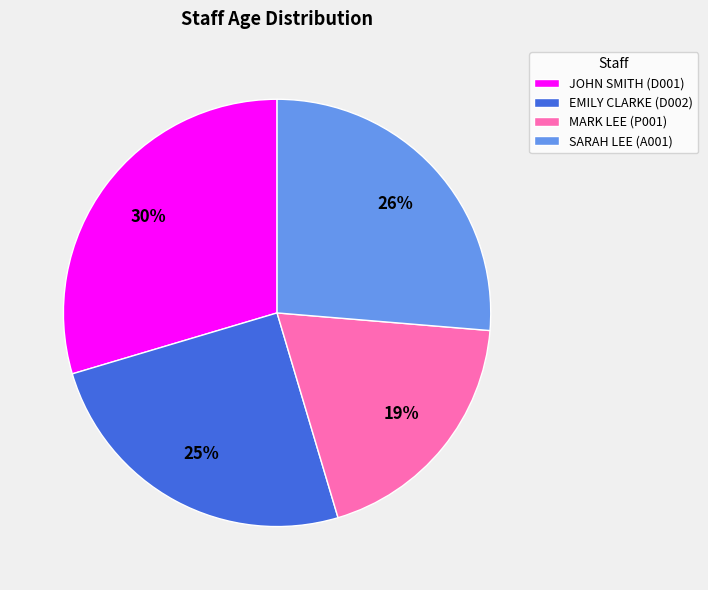

What is the ratio of the value at MARK LEE (P001) to the value at EMILY CLARKE (D002)?

0.8